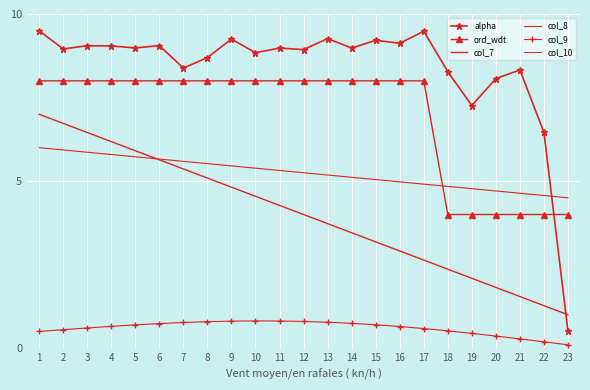

At which label does col_7 first exceed 4?

1